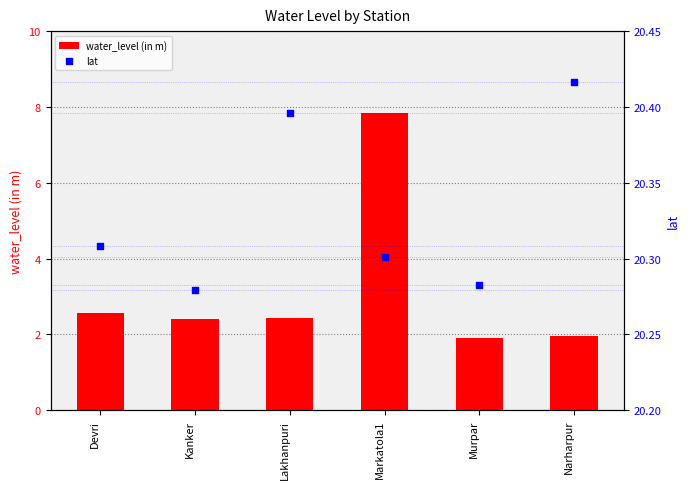

What are all the series names shown in the legend?

water_level (in m), lat